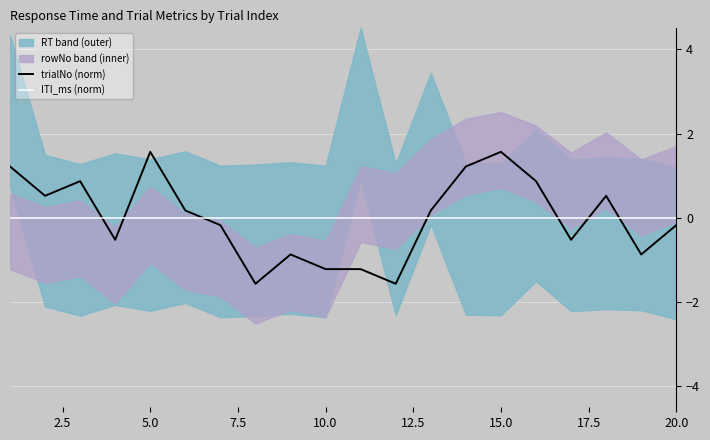

True or false: trialNo (norm) and ITI_ms (norm) intersect in this chart.

True